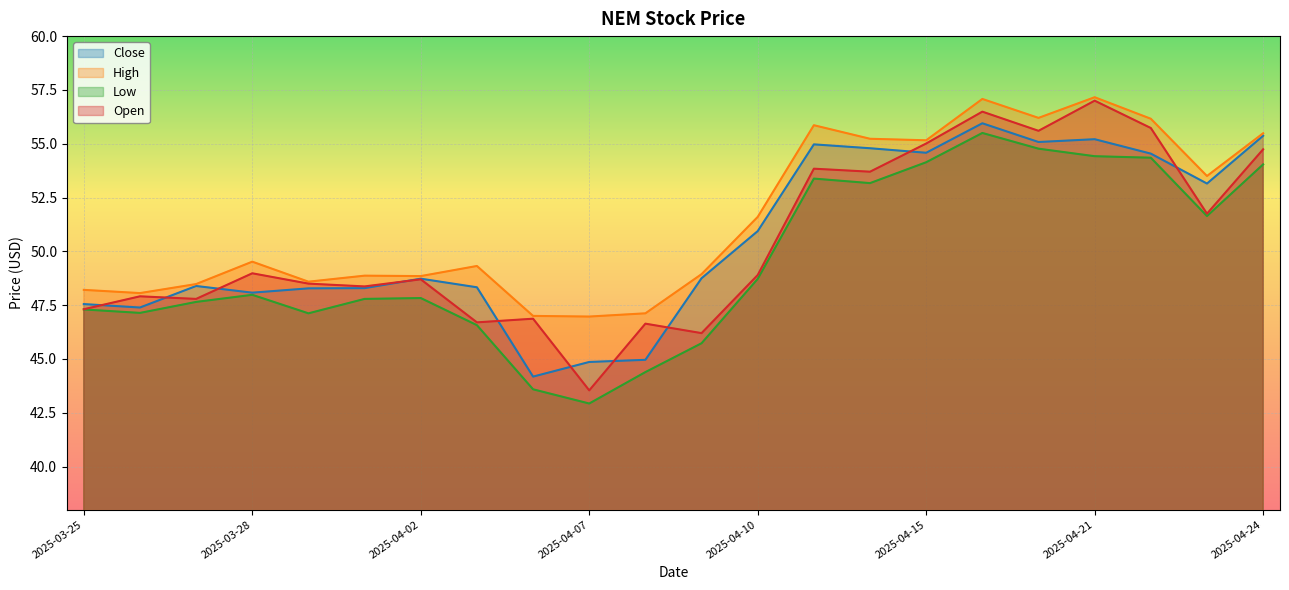

Is the value of Open at 2025-04-14 greater than the value of Close at 2025-04-15?

No